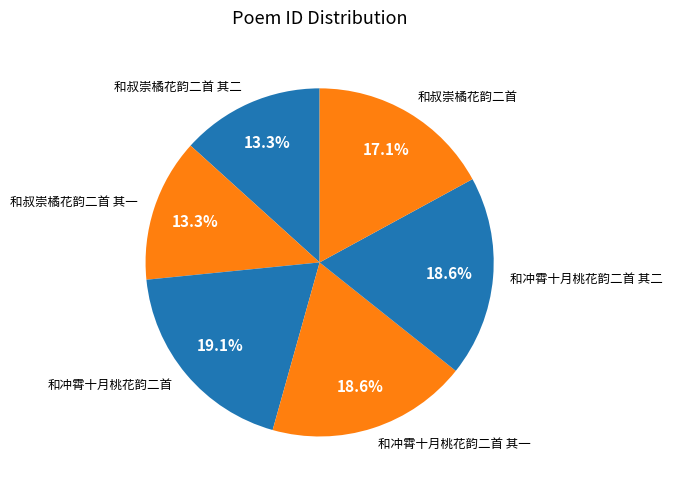

How much of the chart is everything except 和冲霄十月桃花韵二首?

80.9%